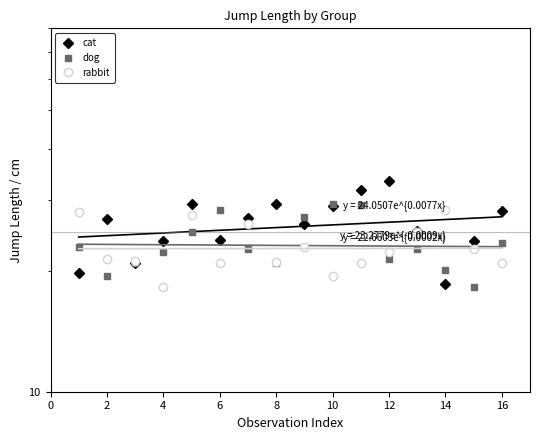

True or false: dog and rabbit intersect in this chart.

True